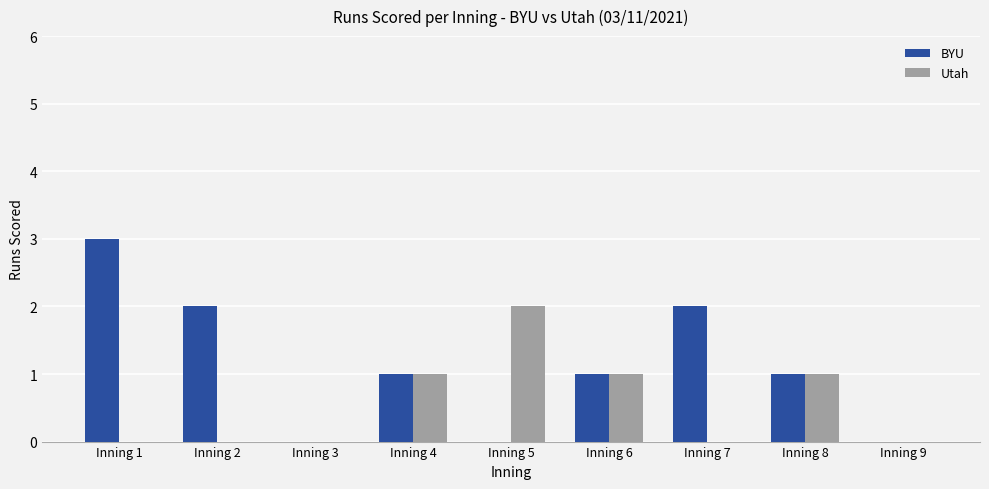

Reading left to right, list all the values displayed in this chart.

BYU: Inning 1=3	Inning 2=2	Inning 3=0	Inning 4=1	Inning 5=0	Inning 6=1	Inning 7=2	Inning 8=1	Inning 9=0
Utah: Inning 1=0	Inning 2=0	Inning 3=0	Inning 4=1	Inning 5=2	Inning 6=1	Inning 7=0	Inning 8=1	Inning 9=0